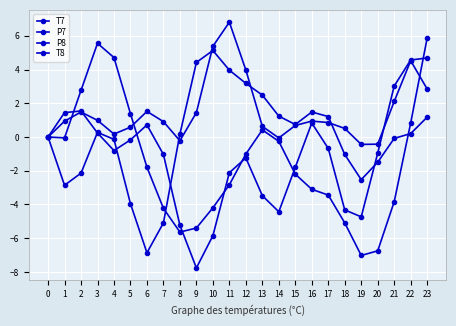

How many data points does each series have?

24